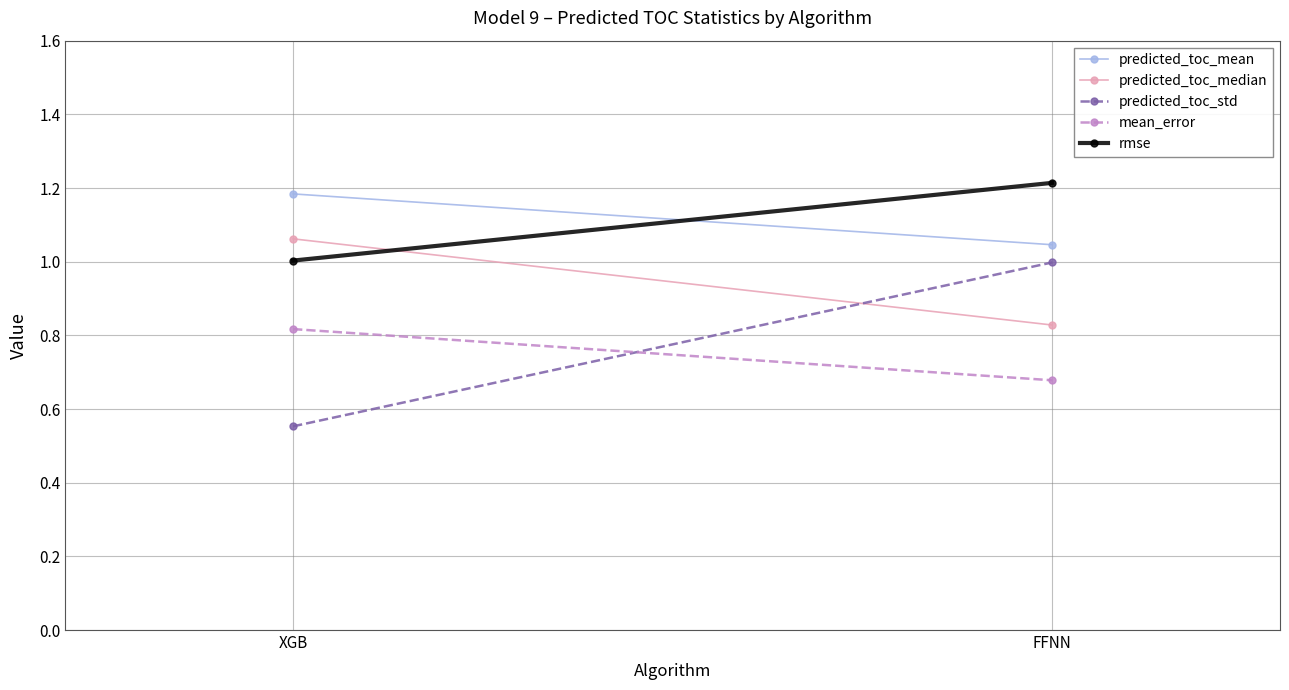

What is the average value of the mean_error series?

0.7